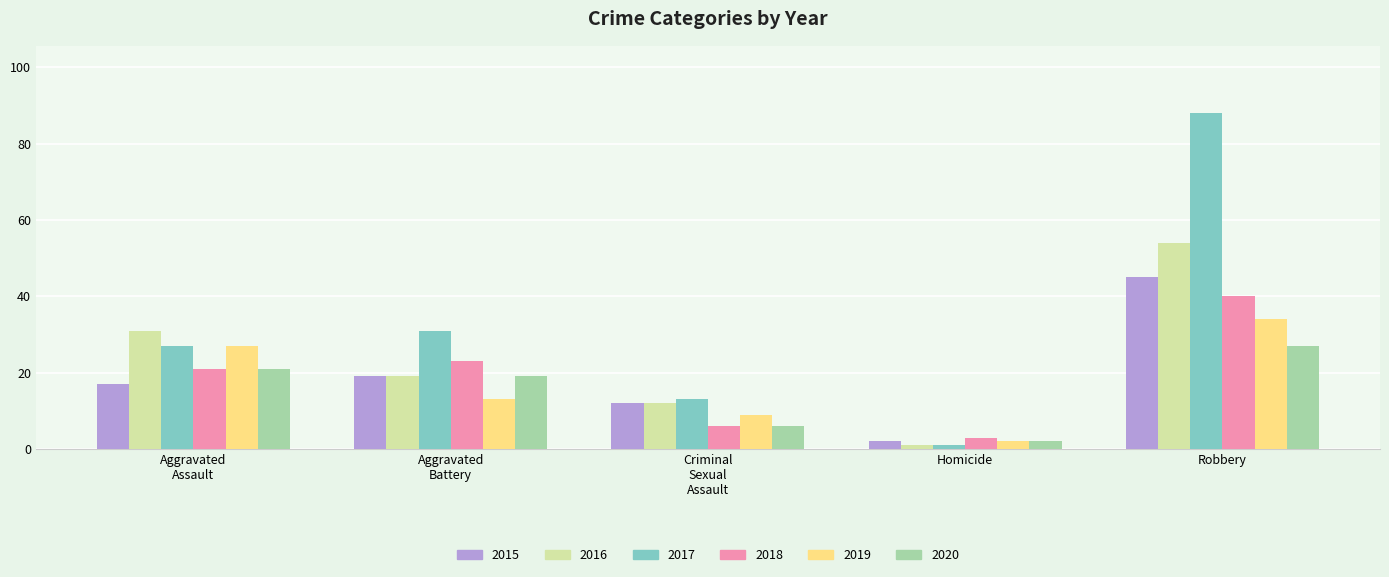

What is the maximum value for 2018?

40